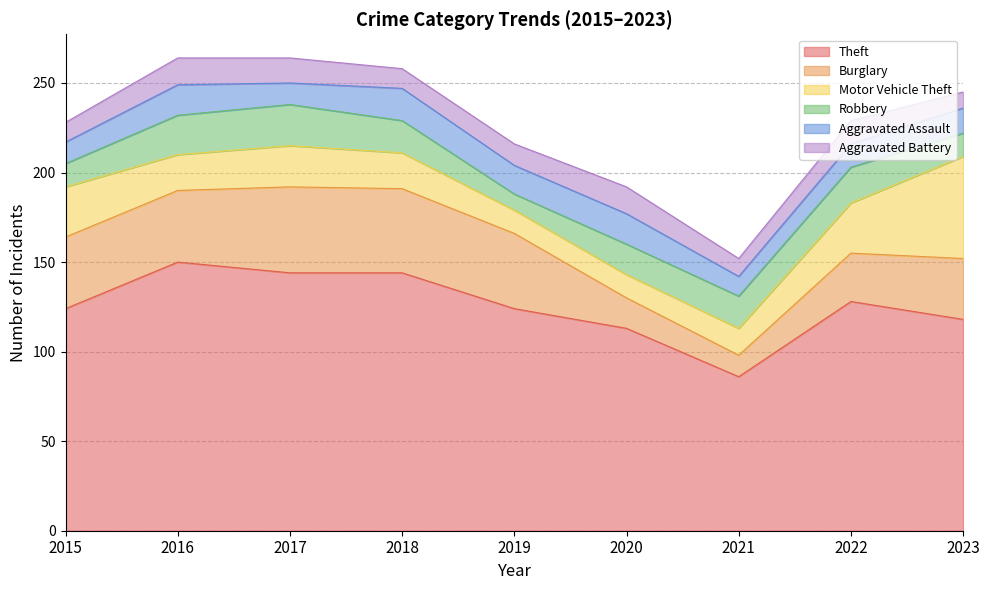

How many intersections are there between Robbery and Aggravated Assault?

1